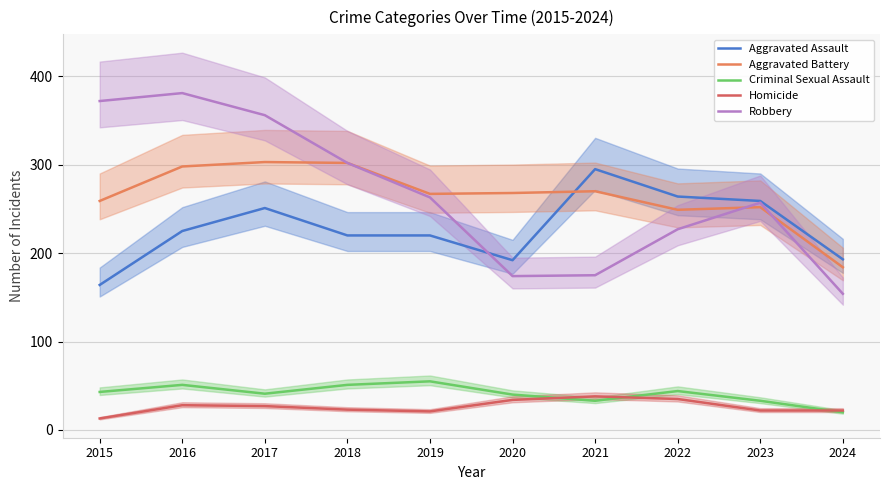

List the labels in order of Criminal Sexual Assault value, largest first.

2019, 2016, 2018, 2022, 2015, 2017, 2020, 2021, 2023, 2024